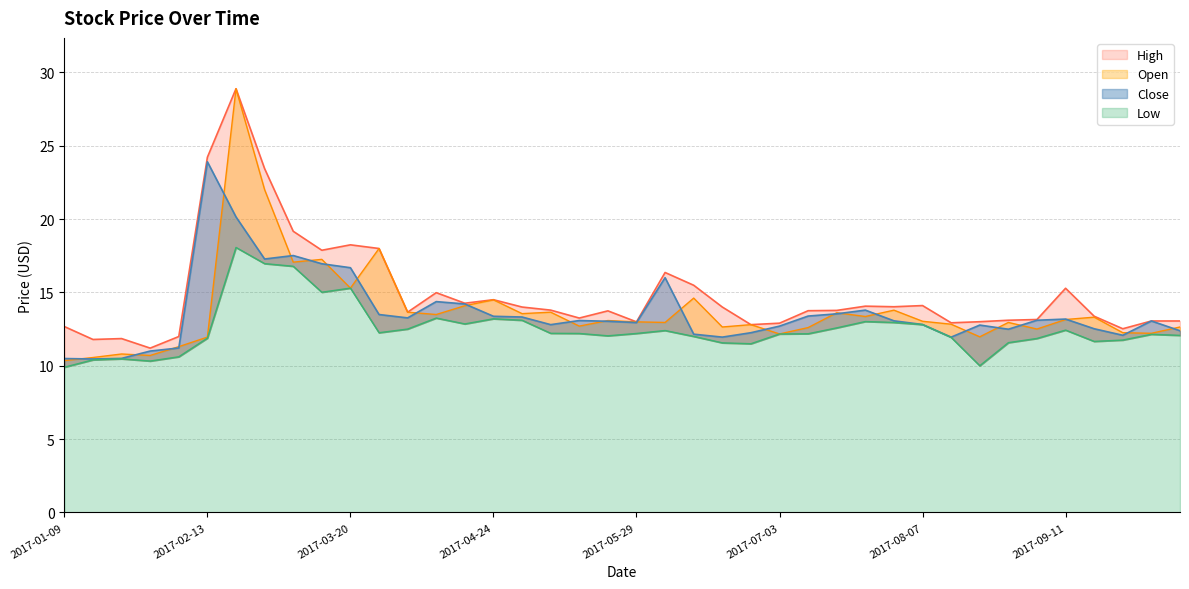

At which label is Close closest to 17?

2017-03-13